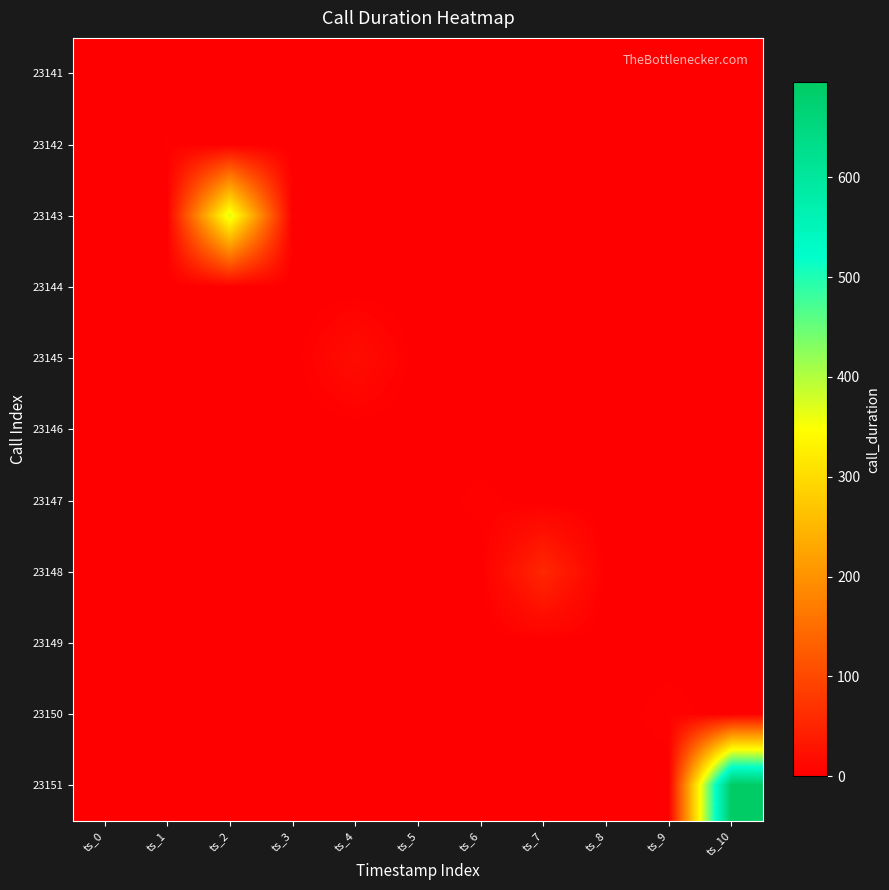

What is the difference between the highest and lowest values at ts_6?

4